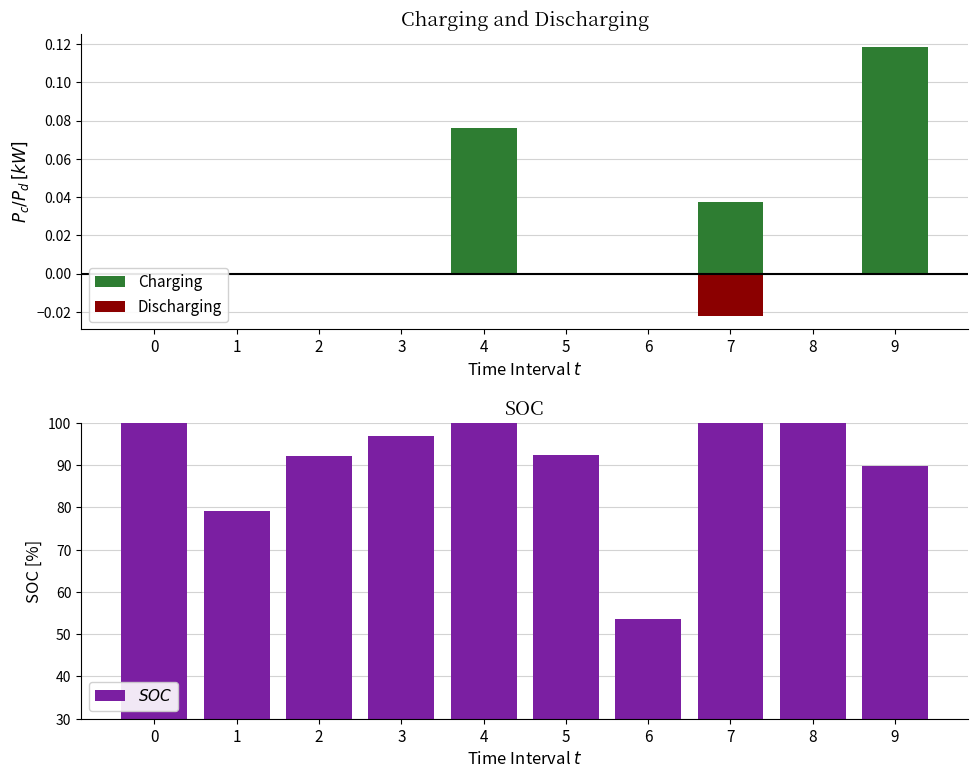

The value of Discharging at 3 is 0.0. True or false?

False